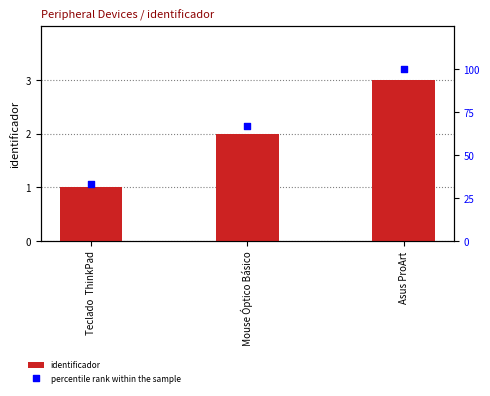

Is the value of identificador at  Mouse Óptico Básico greater than the value of percentile rank within the sample at Teclado  ThinkPad?

No